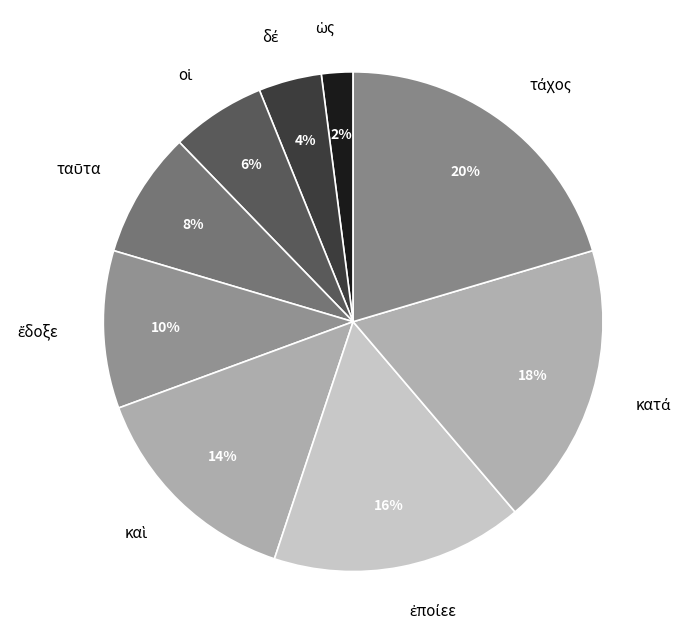

Does any single category account for the majority?

No